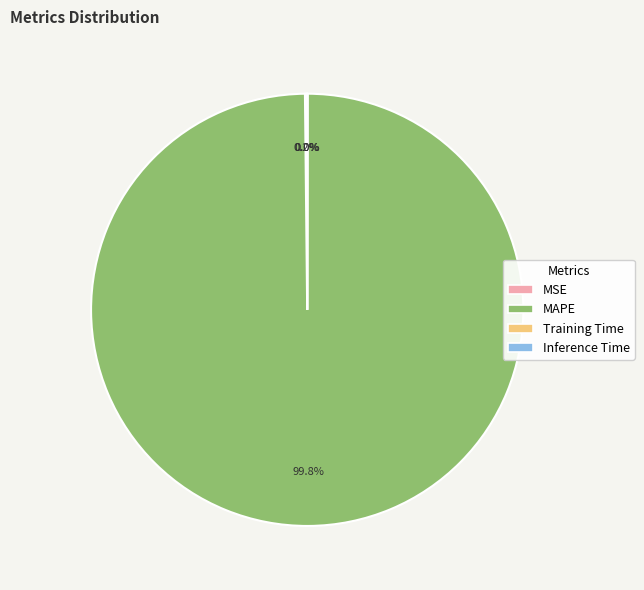

Which slice is the largest?

MAPE